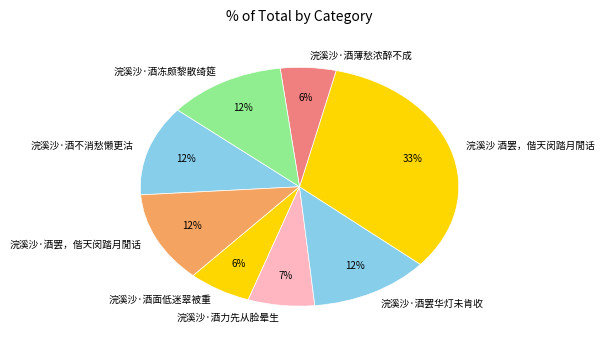

To the nearest percent, what percentage of the pie is 浣溪沙·酒罢，偕天闵踏月閒话?

12%